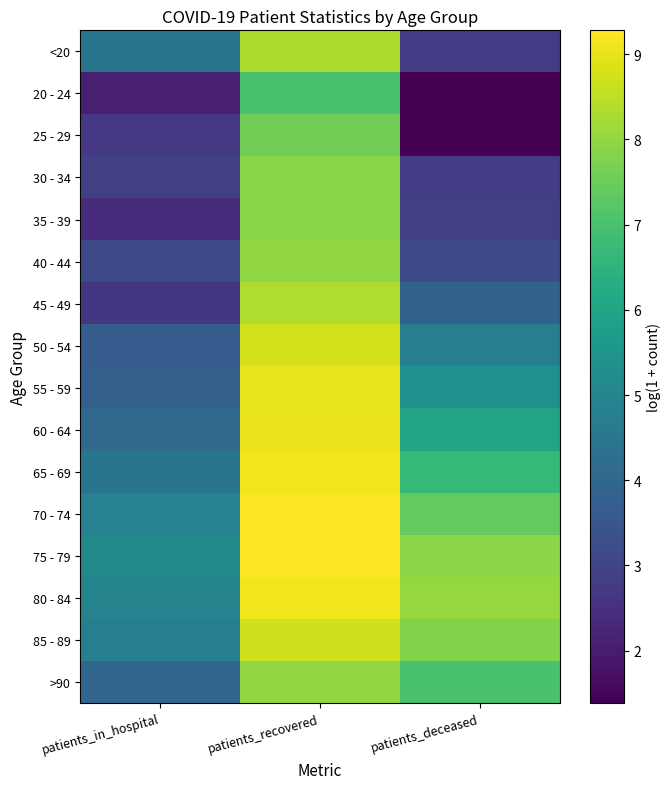

At patients_deceased, list the series in order from smallest to largest.

20 - 24, 25 - 29, <20, 30 - 34, 35 - 39, 40 - 44, 45 - 49, 50 - 54, 55 - 59, 60 - 64, 65 - 69, >90, 70 - 74, 85 - 89, 75 - 79, 80 - 84